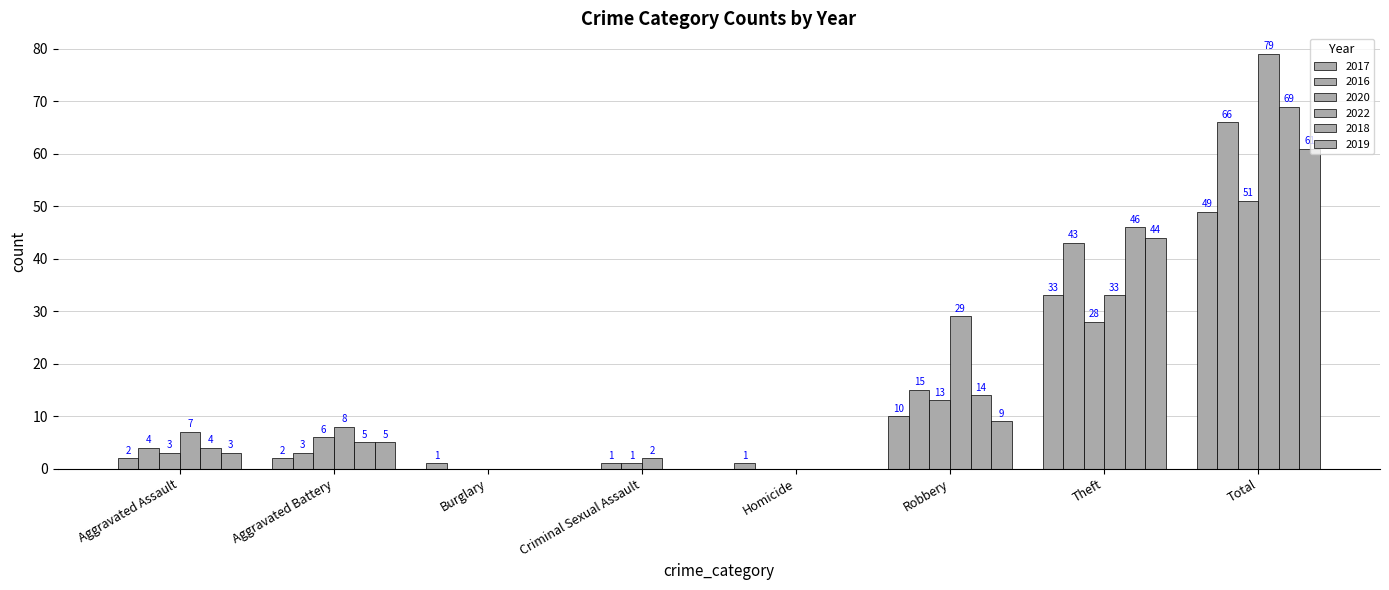

Does the chart contain stacked bars?

No